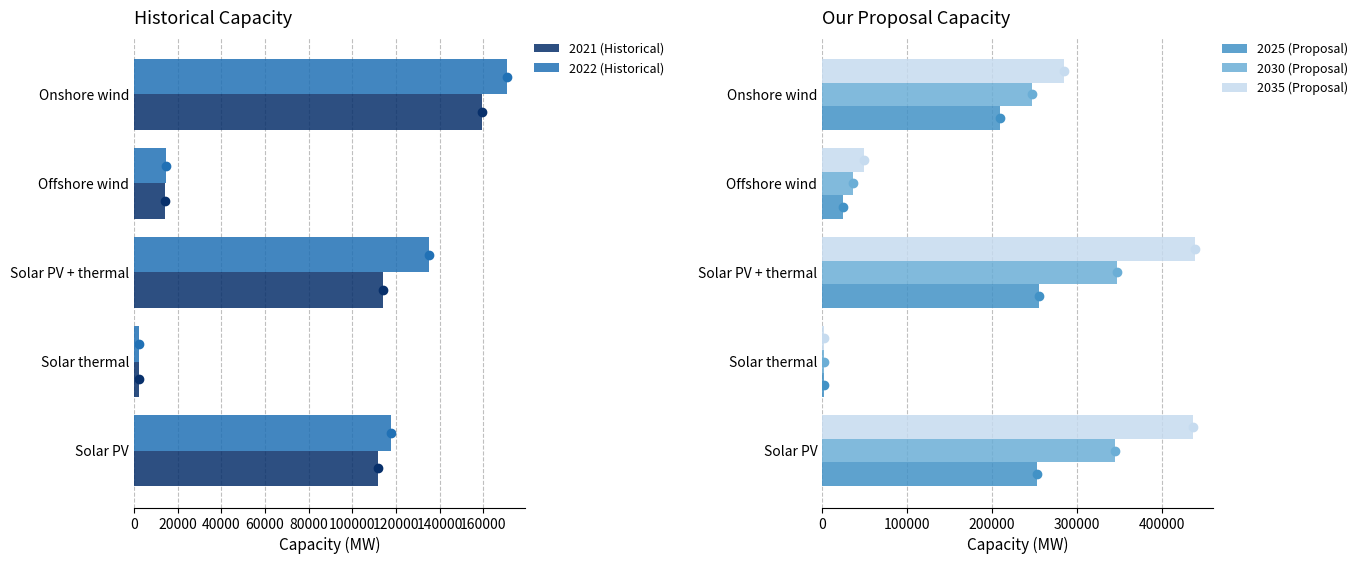

The 2022 (Historical) series shows 117617 at Solar PV. True or false?

True